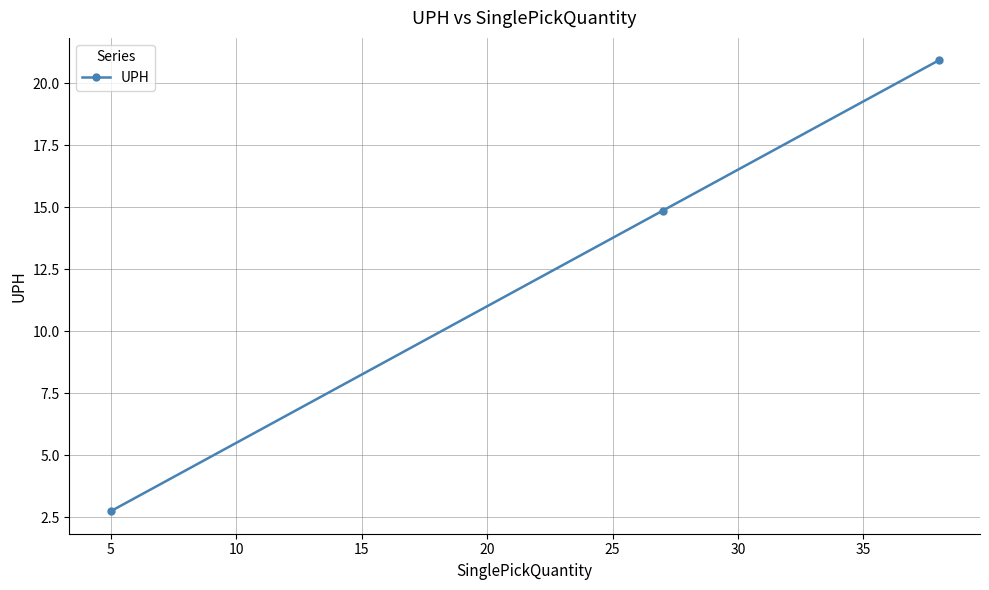

What is the sum of all values?

38.5